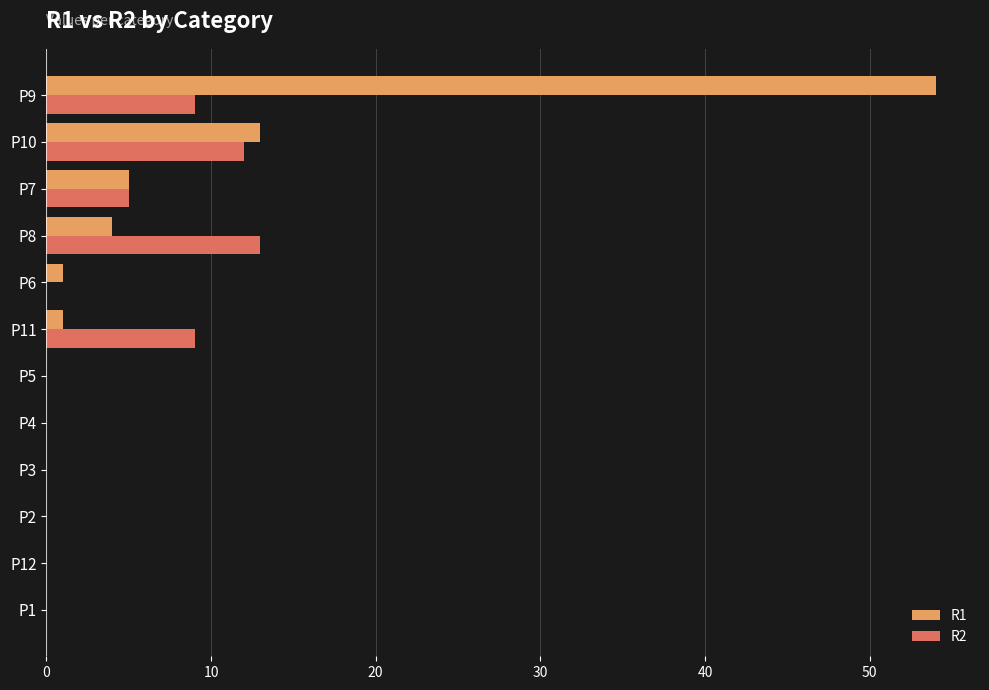

Is it true that R1 equals 13 at P10?

True